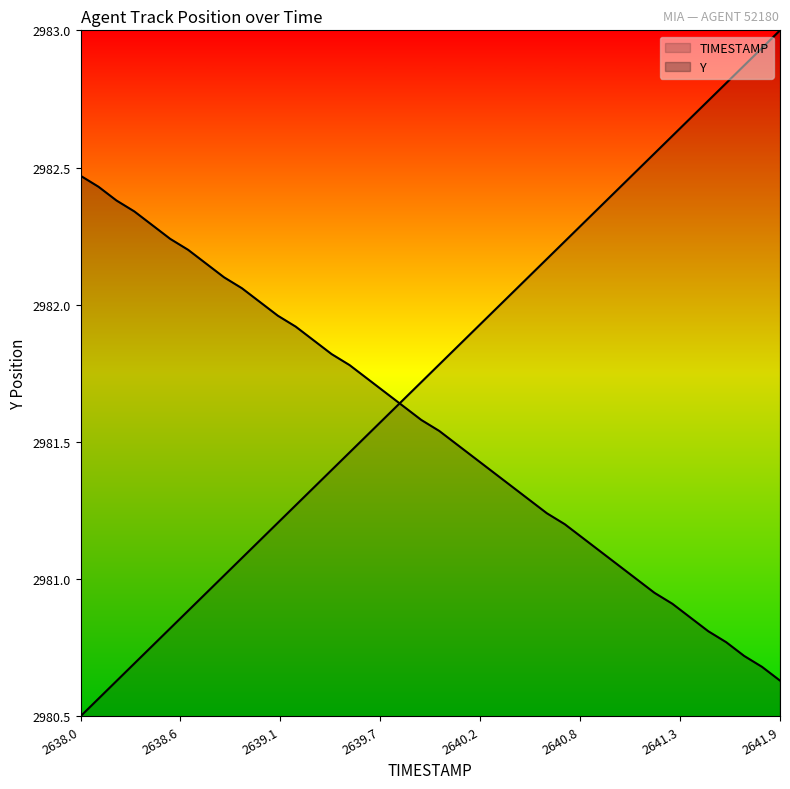

At which label does Y reach its minimum?

2641.9